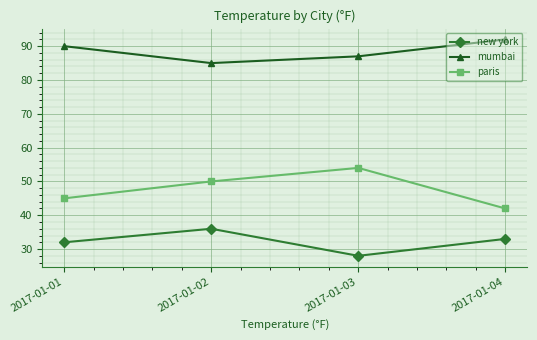

How many lines are shown in the chart?

3